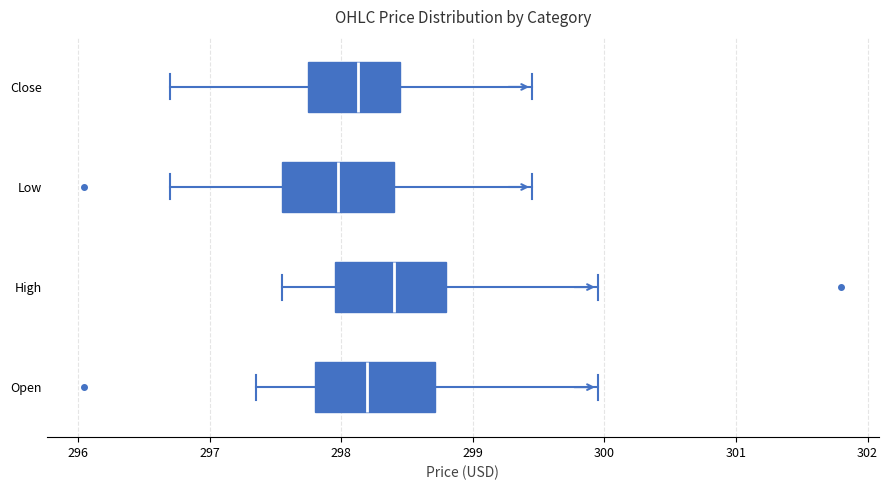

Reading bottom to top, read every box against the x-axis: the position of its median line, the range the box covers, and the ends of its whiskers. The values are not printed on the chart, so give them approximately, as read against the axis.

Open: median 298.2, box 297.8 to 298.7, whiskers 297.4 to 300.0
High: median 298.4, box 298.0 to 298.8, whiskers 297.5 to 300.0
Low: median 298.0, box 297.5 to 298.4, whiskers 296.7 to 299.5
Close: median 298.1, box 297.7 to 298.4, whiskers 296.7 to 299.5